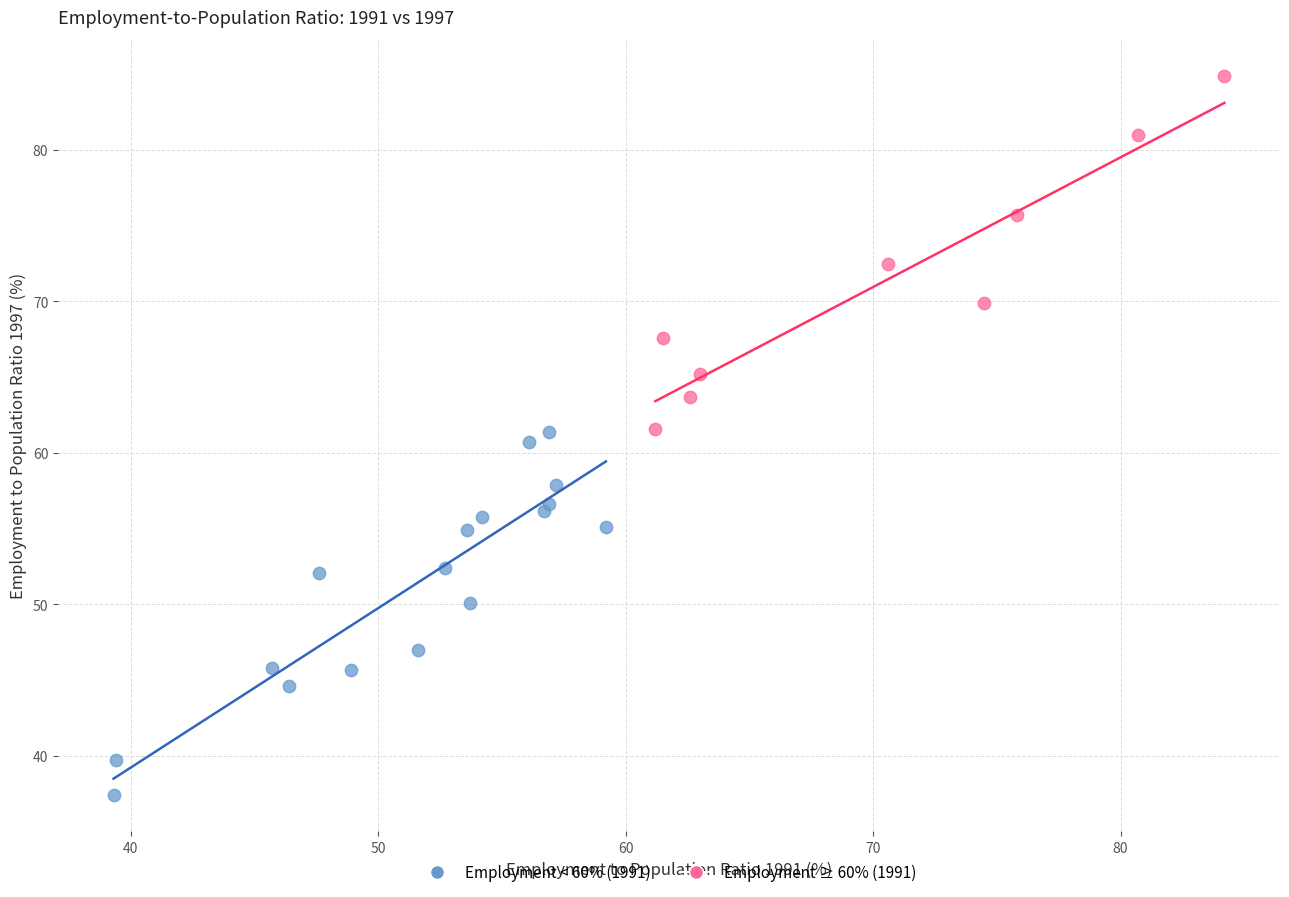

Which series contains the highest Y value?

Employment ≥ 60% (1991)